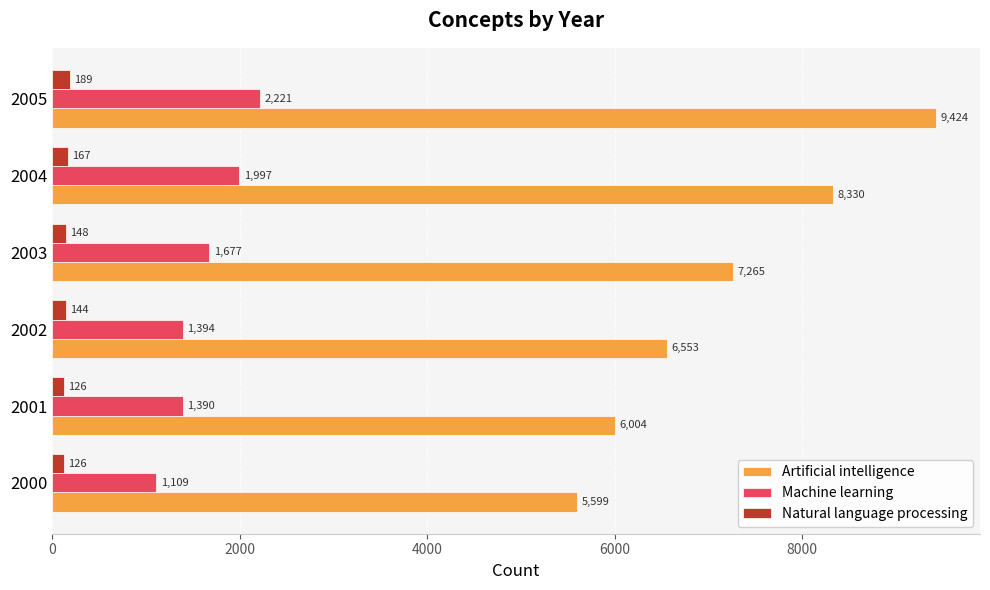

What is the difference between the second highest and second lowest values in the Natural language processing series?

41